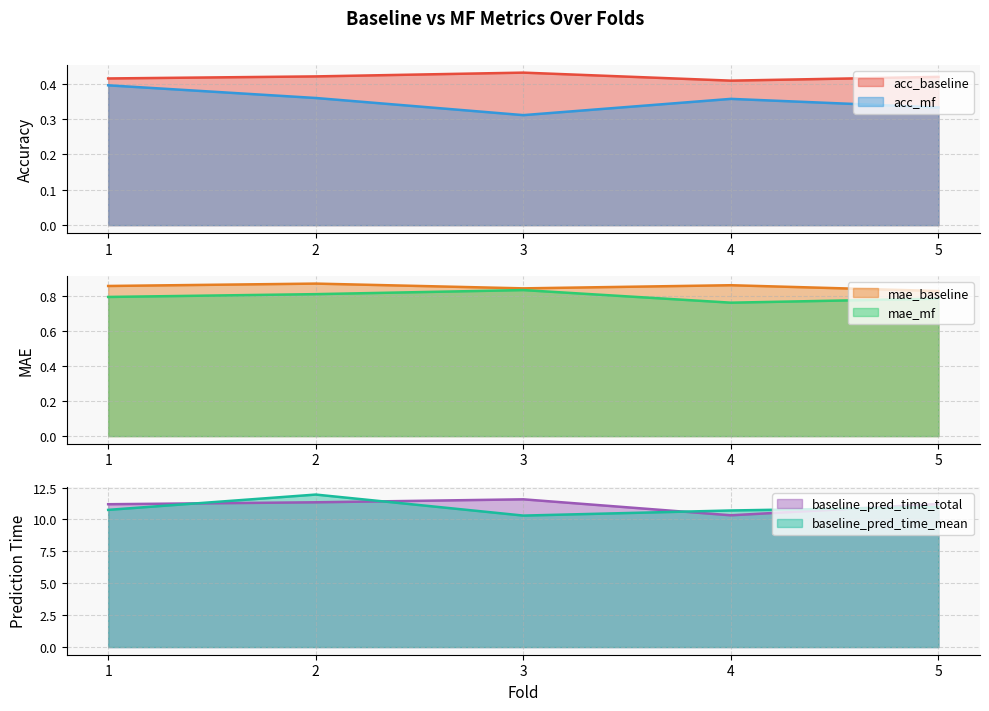

Rank the series at 3 from lowest to highest value.

acc_mf, acc_baseline, mae_mf, mae_baseline, baseline_pred_time_mean, baseline_pred_time_total